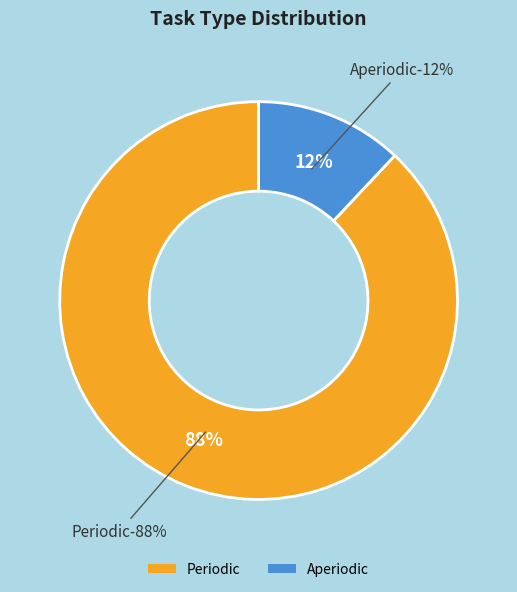

What is the smallest slice in the pie chart?

Aperiodic